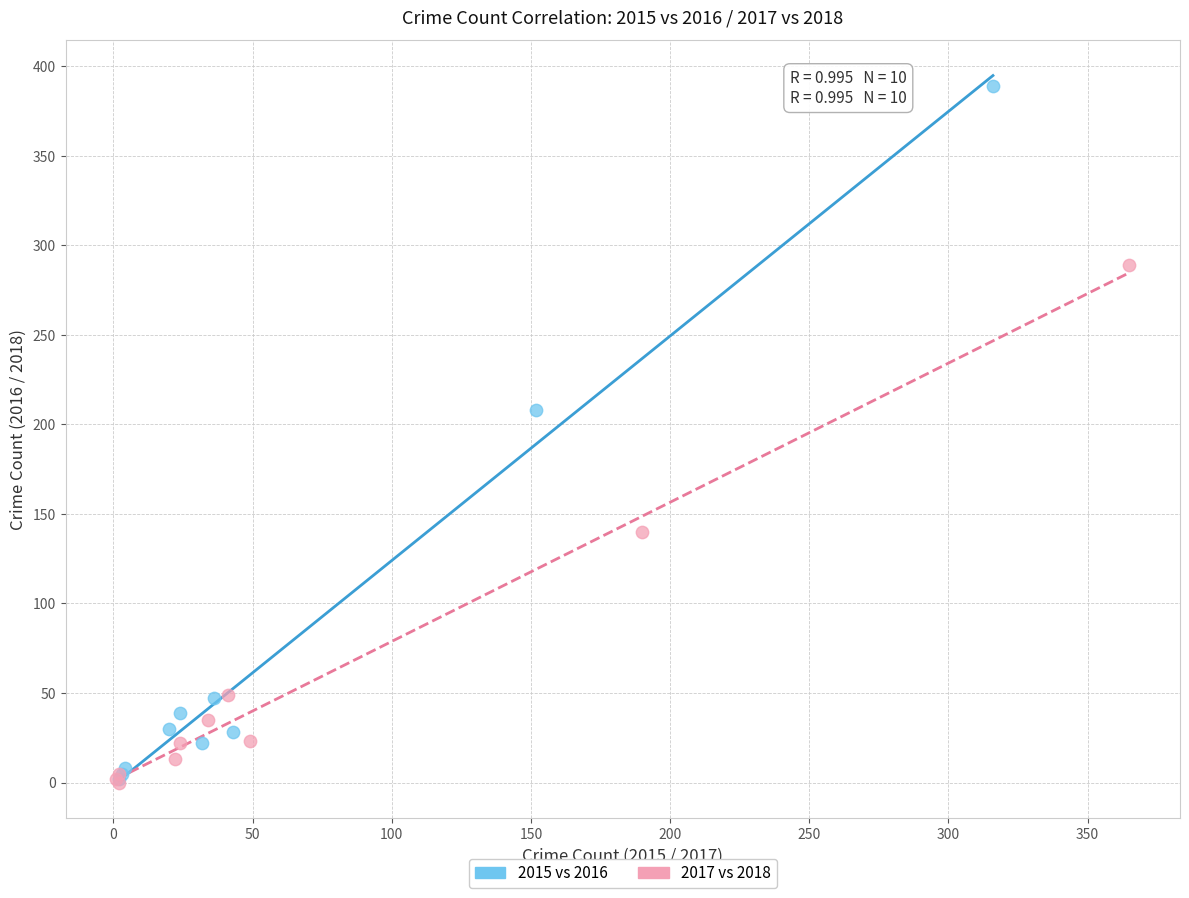

Which series reaches the maximum Y coordinate?

2015 vs 2016